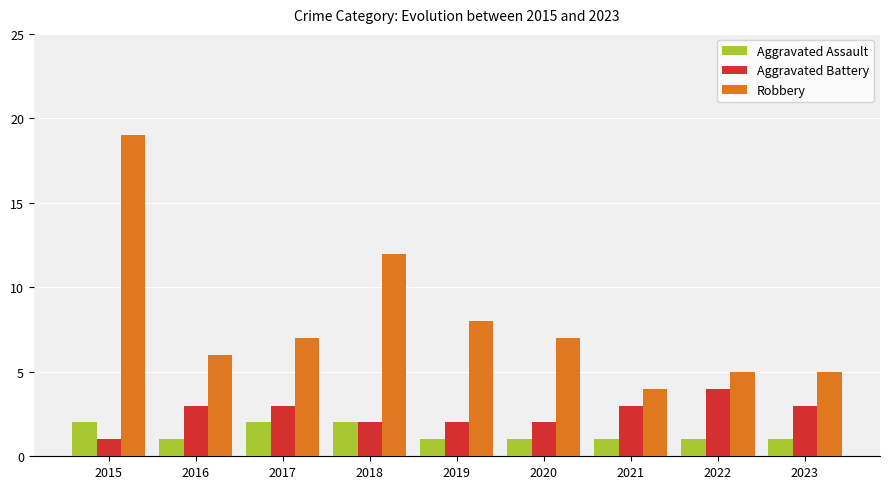

True or false: Aggravated Battery has a value of 2 at 2018.

True